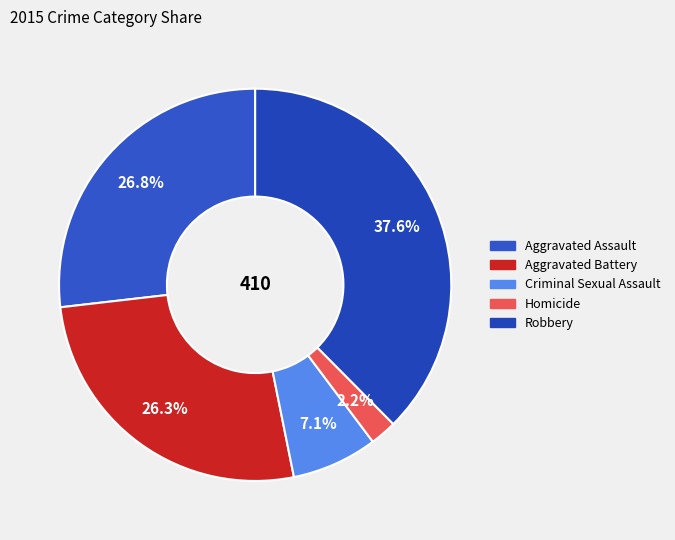

What is the smallest slice in the pie chart?

Homicide